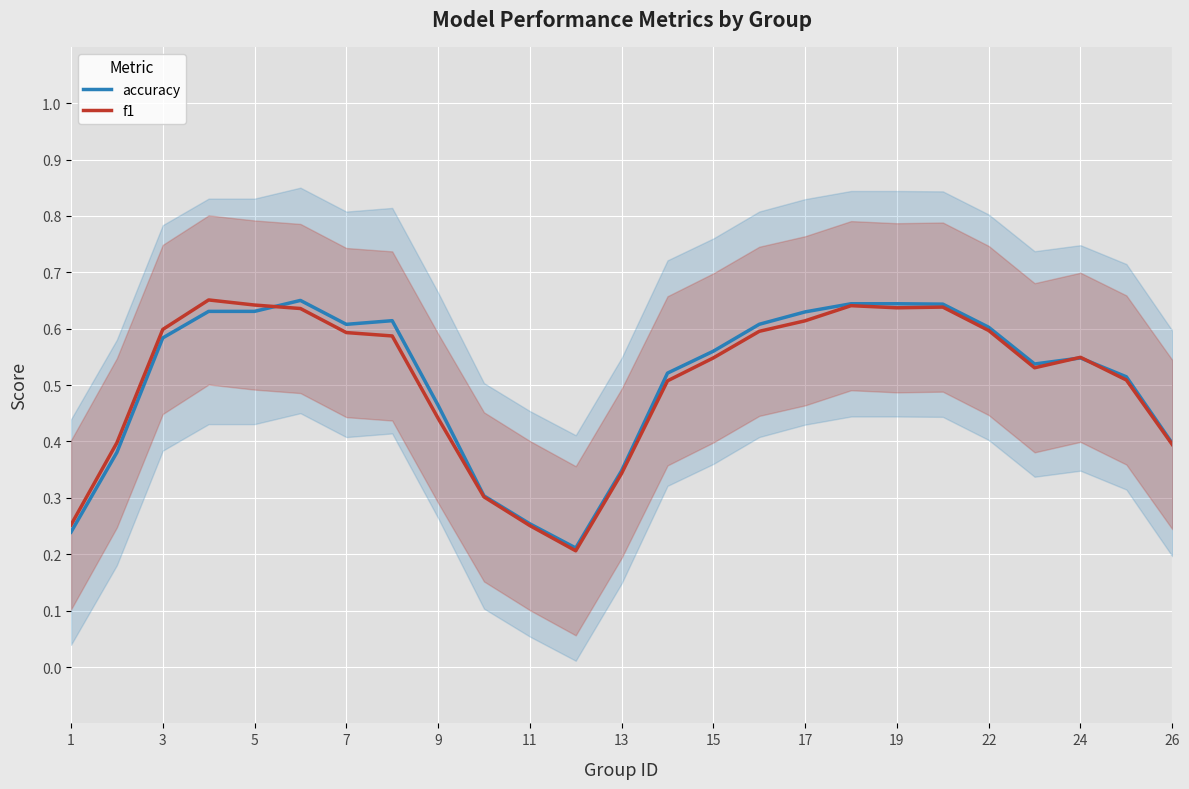

Is it true that f1 equals 0.5 at 26?

False